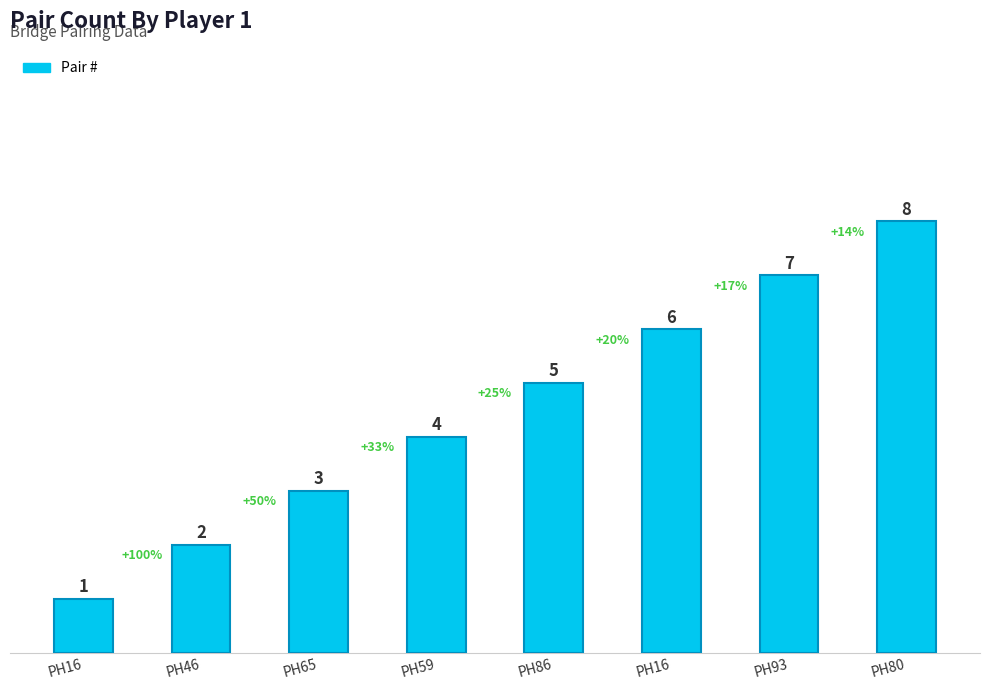

What is the average value?

4